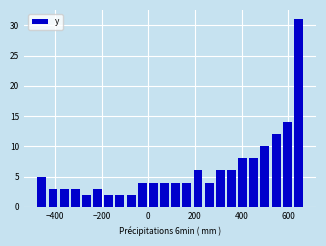

Around what value on the x-axis is the tallest bar? Give the approximate position of its centre, as read against the axis.

640